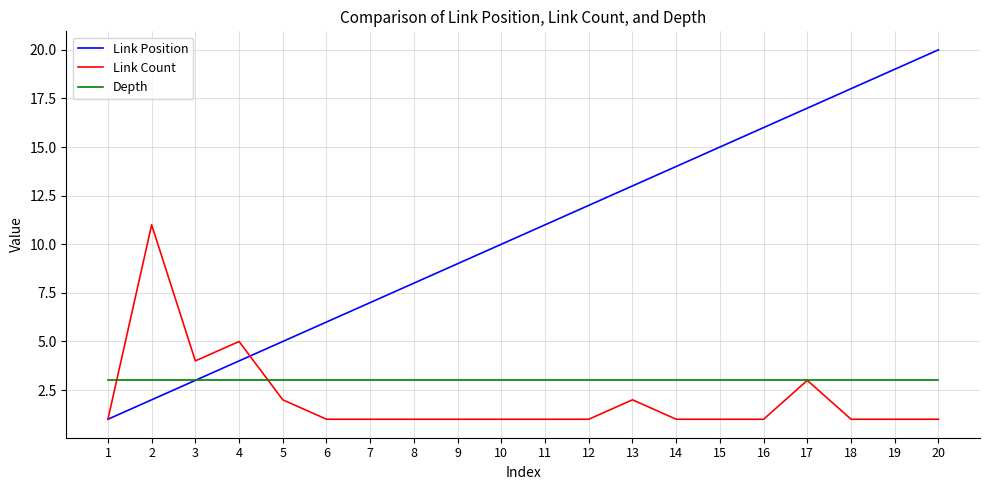

What is the sum of all Link Position values?

210